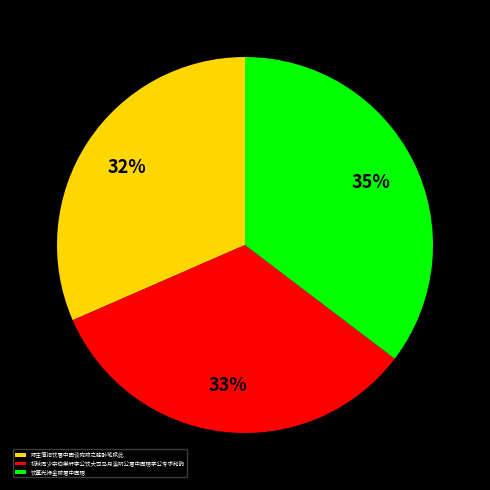

Rank the categories by value from lowest to highest.

陈主簿招饮署中因谈宛陵之胜醉笔赋此, 初秋同少宗伯棠轩李公饮大司马月溪阴公署中因赠李公专求和韵, 饮董光禄金陵署中因赠